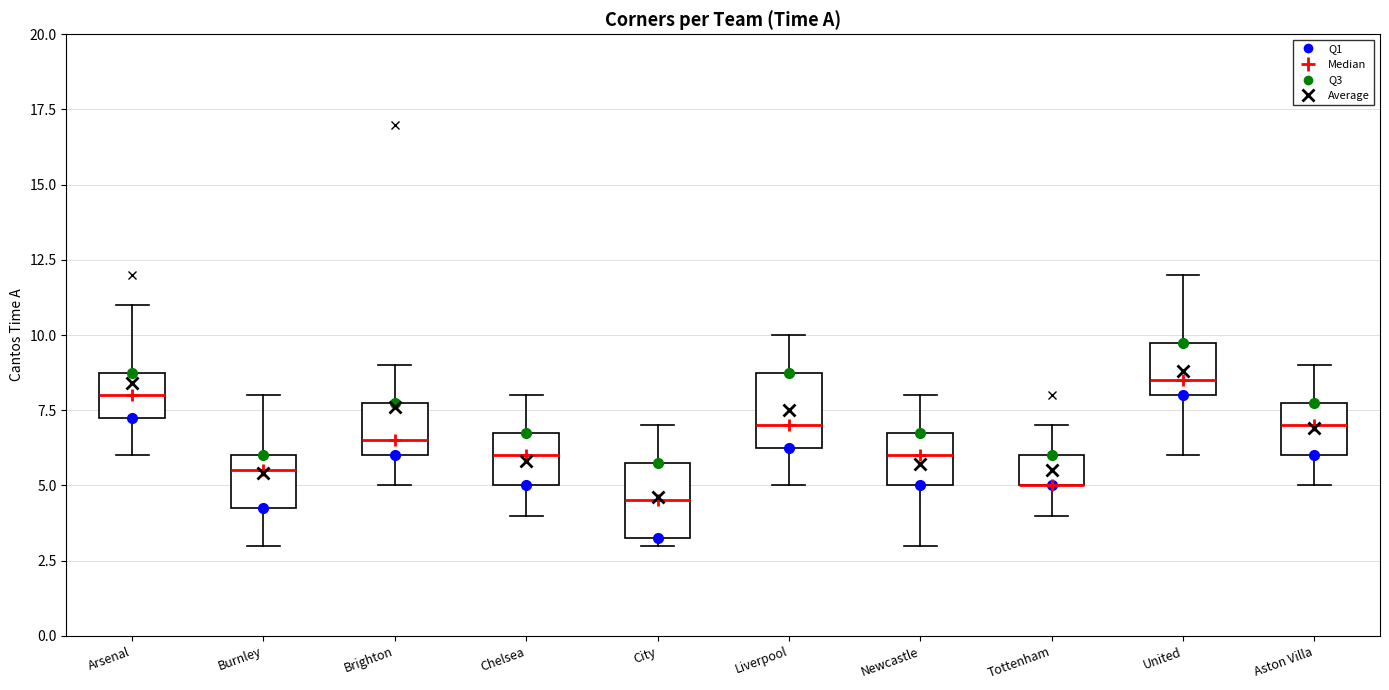

Where does the upper whisker of the box for Aston Villa end on the y-axis? The values are not printed on the chart, so give them approximately, as read against the axis.

9.0